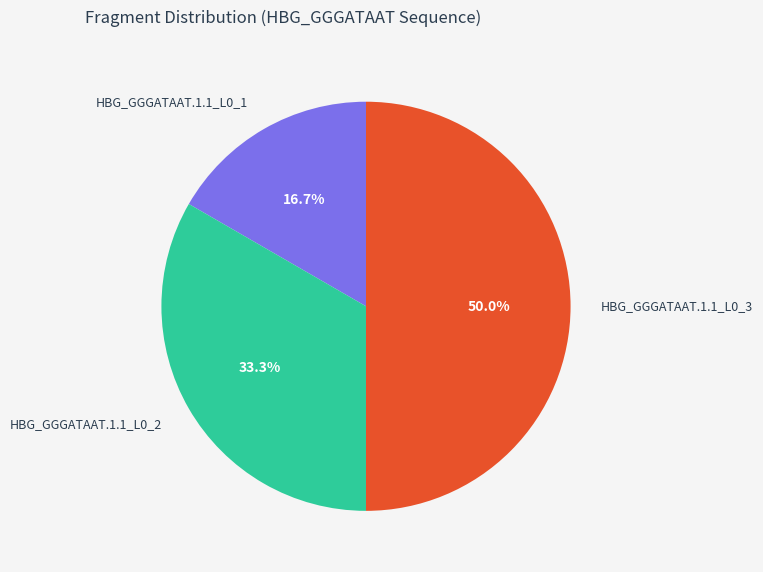

Combined, what portion of the pie is HBG_GGGATAAT.1.1_L0_3 and HBG_GGGATAAT.1.1_L0_2?

83.3%